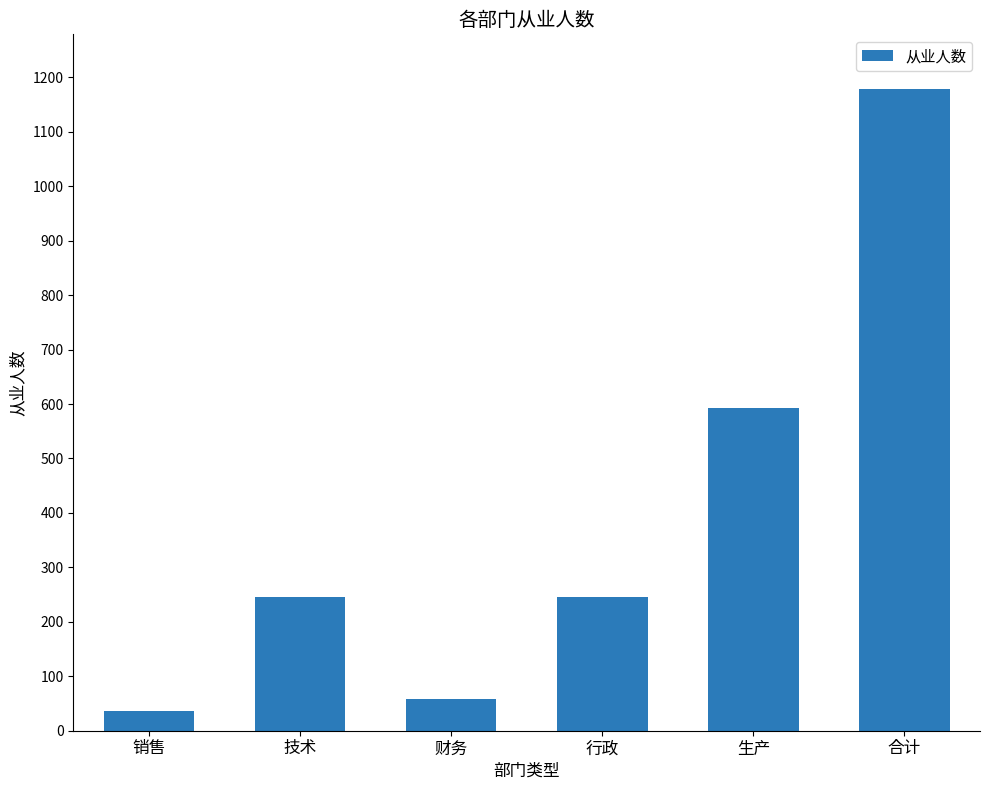

True or false: the data shows 1179 at 合计.

True